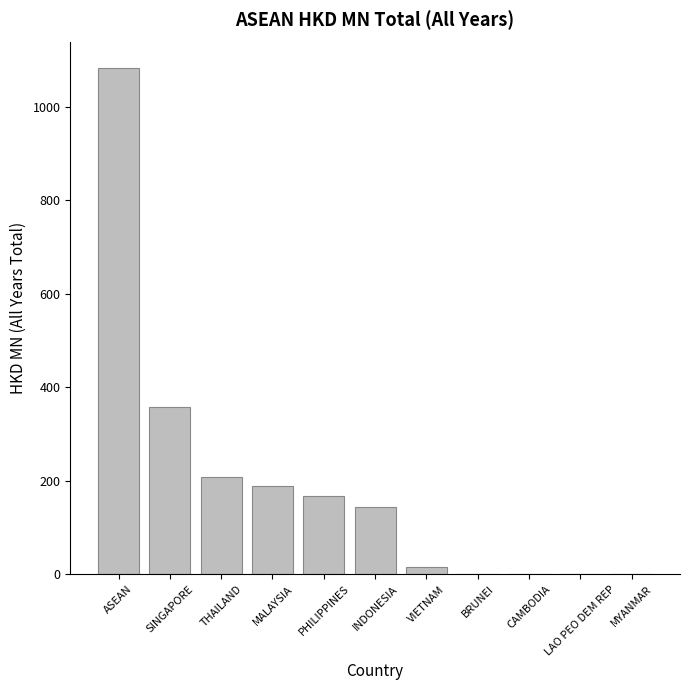

Between BRUNEI and SINGAPORE, which is larger?

SINGAPORE